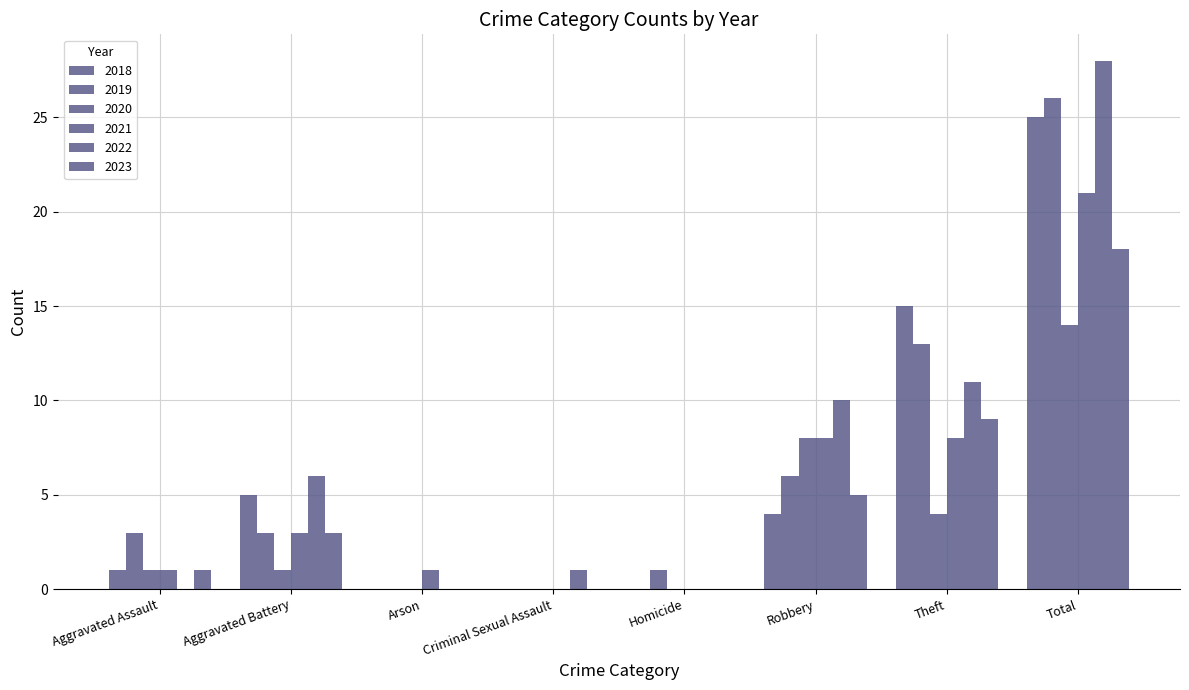

How many distinct data groups are displayed?

6